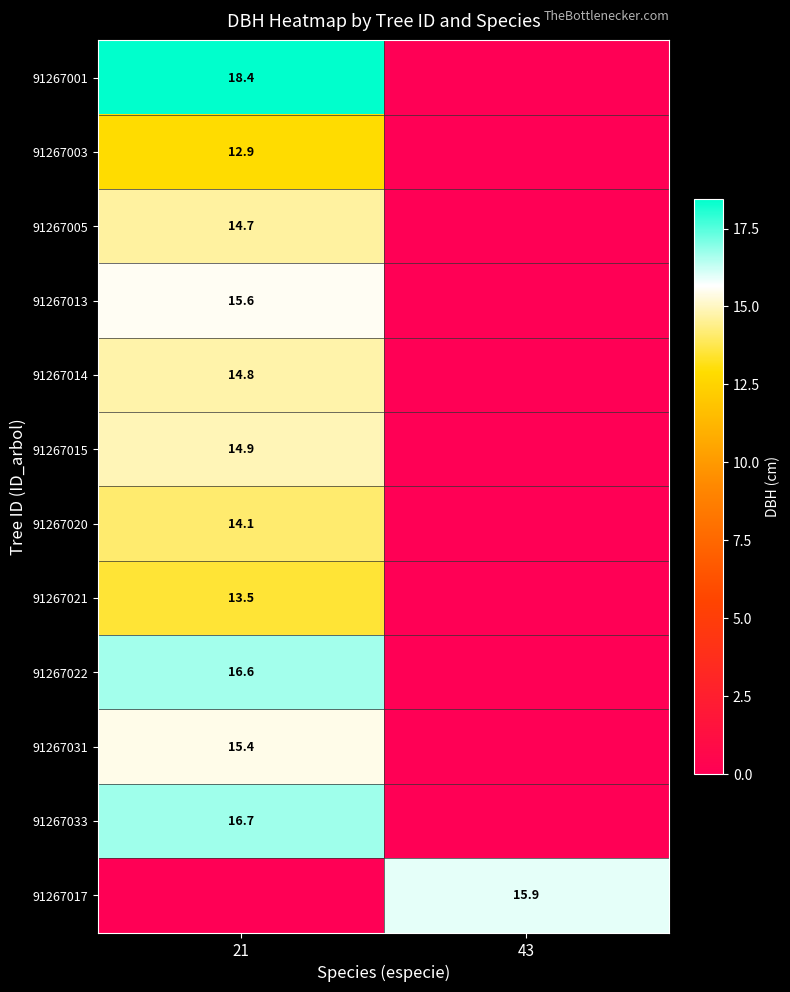

The value of 91267022 at 21 is 16.6. True or false?

True